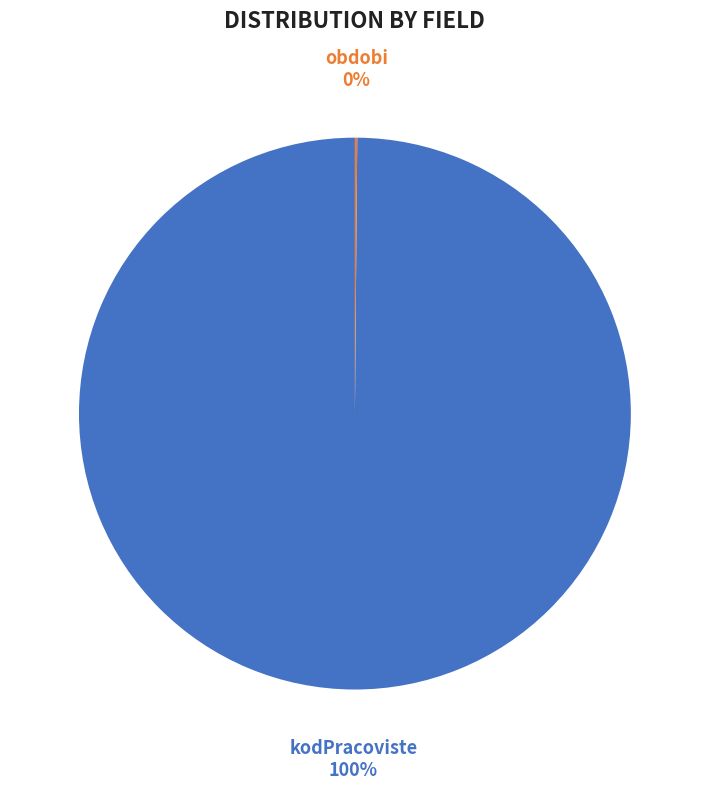

True or false: kodPracoviste accounts for 100% of the total.

True